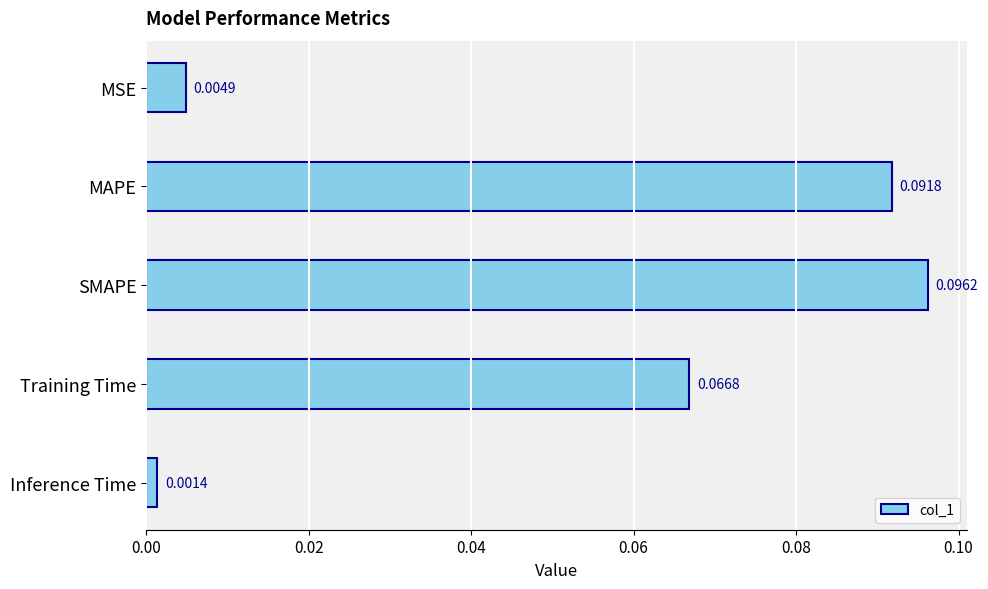

Which label corresponds to the smallest value in the chart?

Inference Time